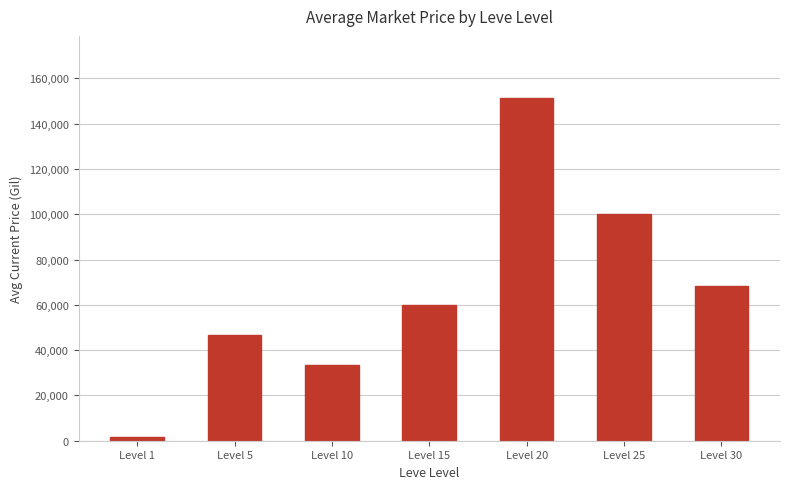

Is it true that the value at Level 15 is 60010.0?

True